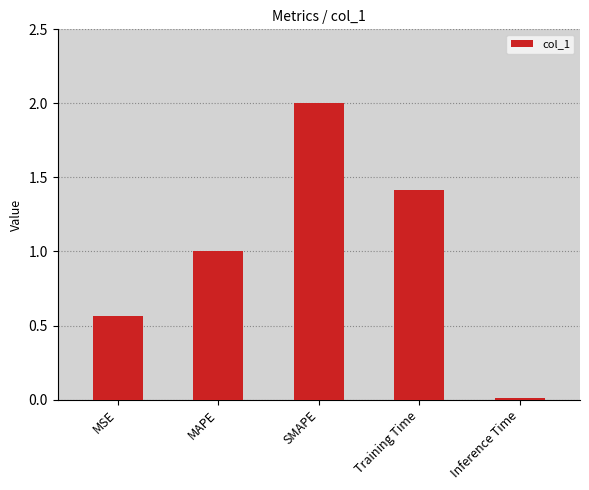

Between Inference Time and MAPE, which is larger?

MAPE